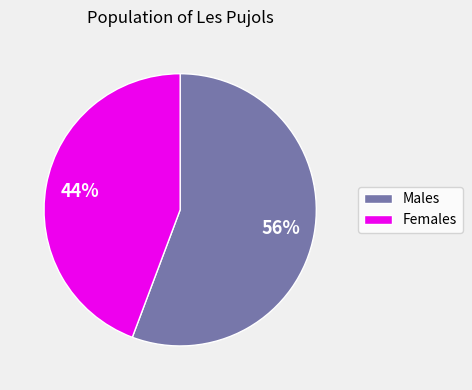

How many slices are in this pie chart?

2